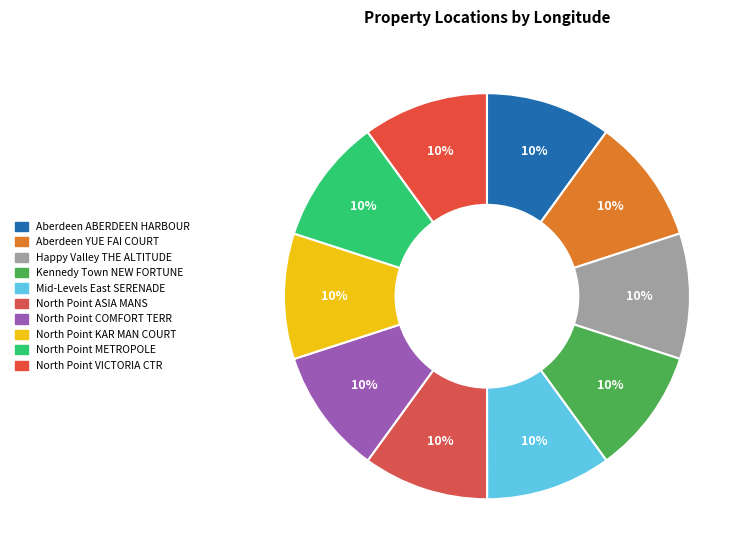

Rank the categories by value from highest to lowest.

North Point METROPOLE, North Point KAR MAN COURT, North Point COMFORT TERR, North Point ASIA MANS, North Point VICTORIA CTR, Happy Valley THE ALTITUDE, Aberdeen YUE FAI COURT, Aberdeen ABERDEEN HARBOUR, Mid-Levels East SERENADE, Kennedy Town NEW FORTUNE